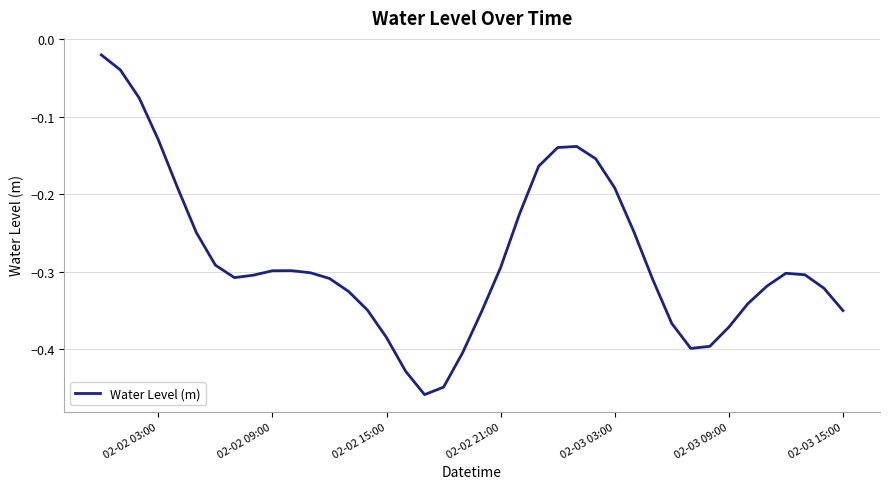

What is the difference between the maximum and minimum values?

0.4